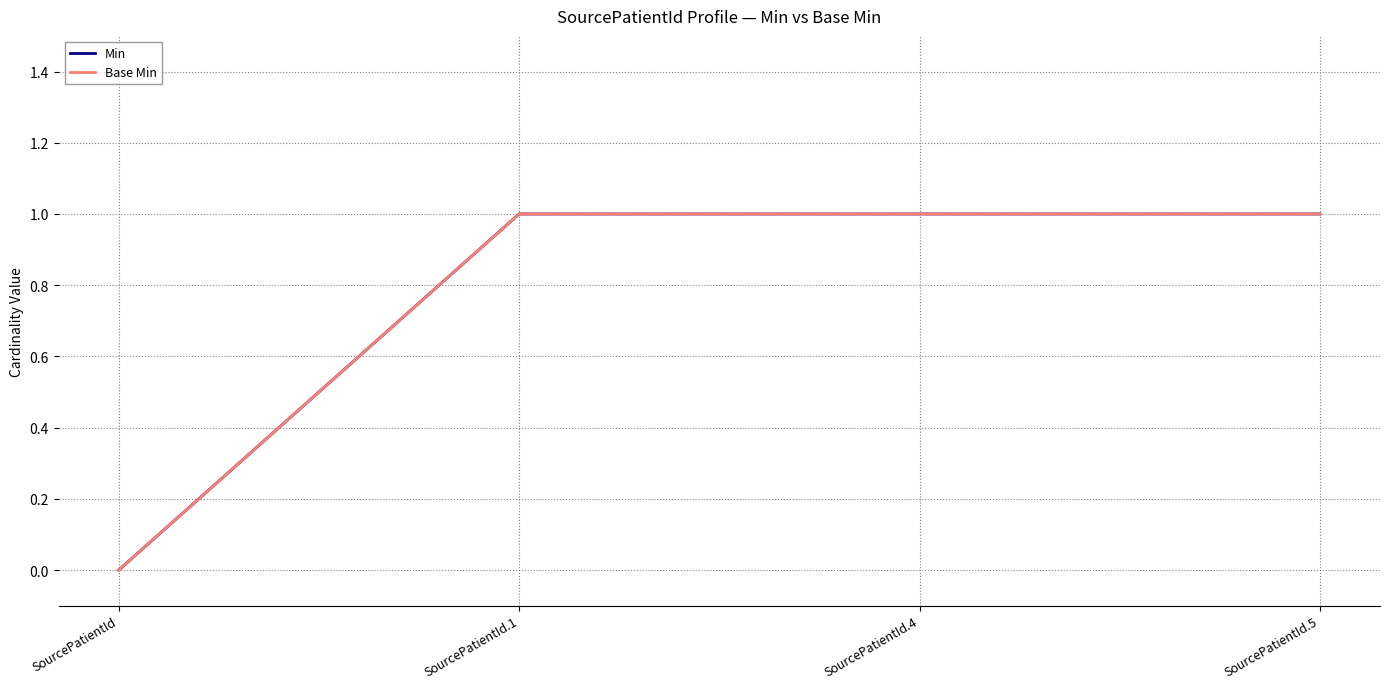

Is this an area chart (filled region under the line)?

No